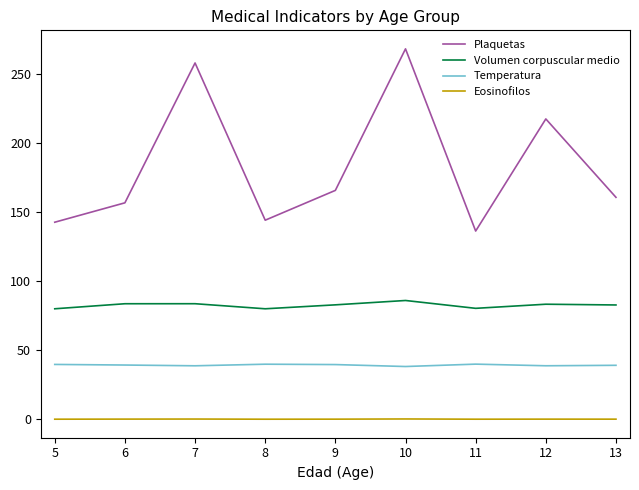

True or false: Volumen corpuscular medio and Eosinofilos intersect in this chart.

False